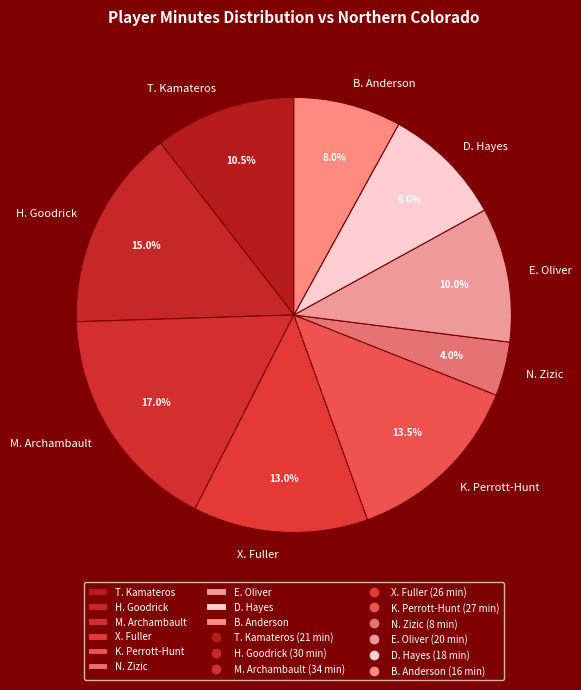

Does E. Oliver account for over 50% of the chart?

No